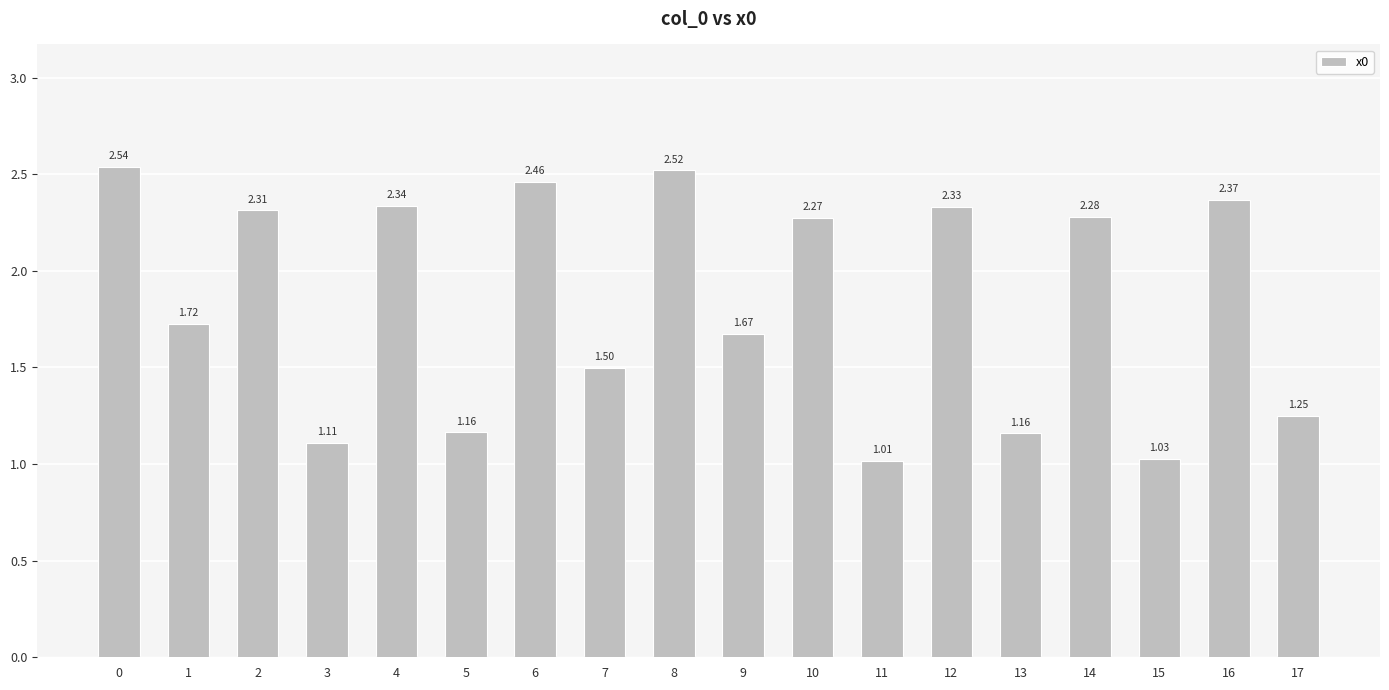

What is the average value?

1.8